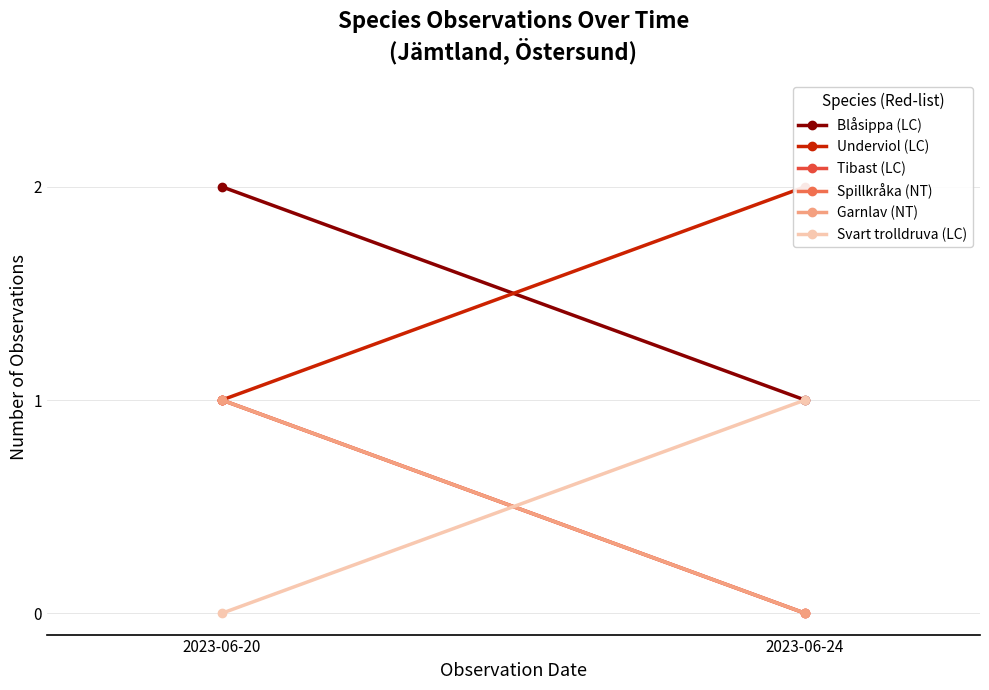

What is the spread (max minus min) of values at 2023-06-20?

2